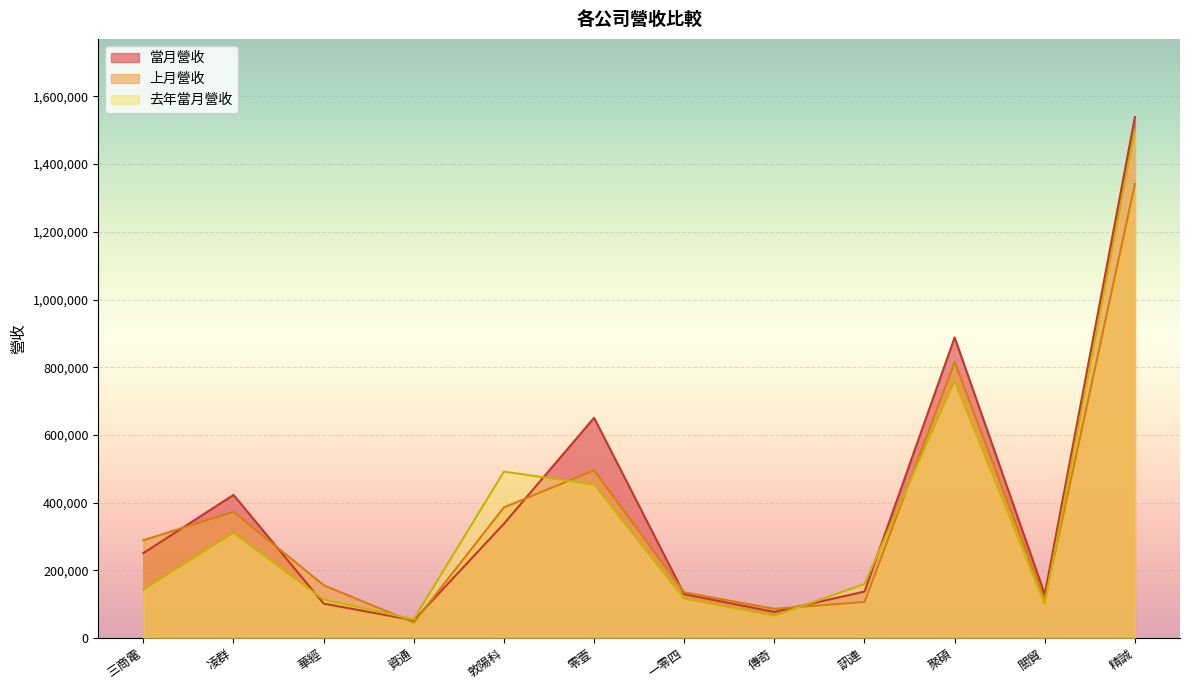

How many distinct data groups are displayed?

3